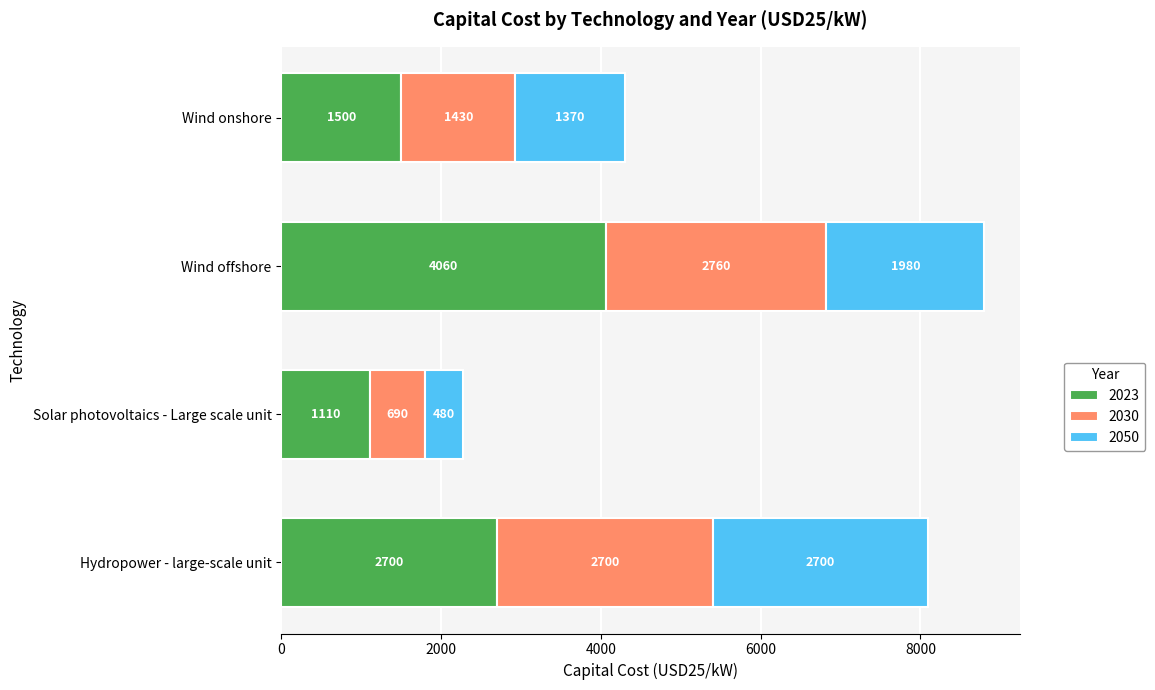

How many categories are shown in the chart?

4